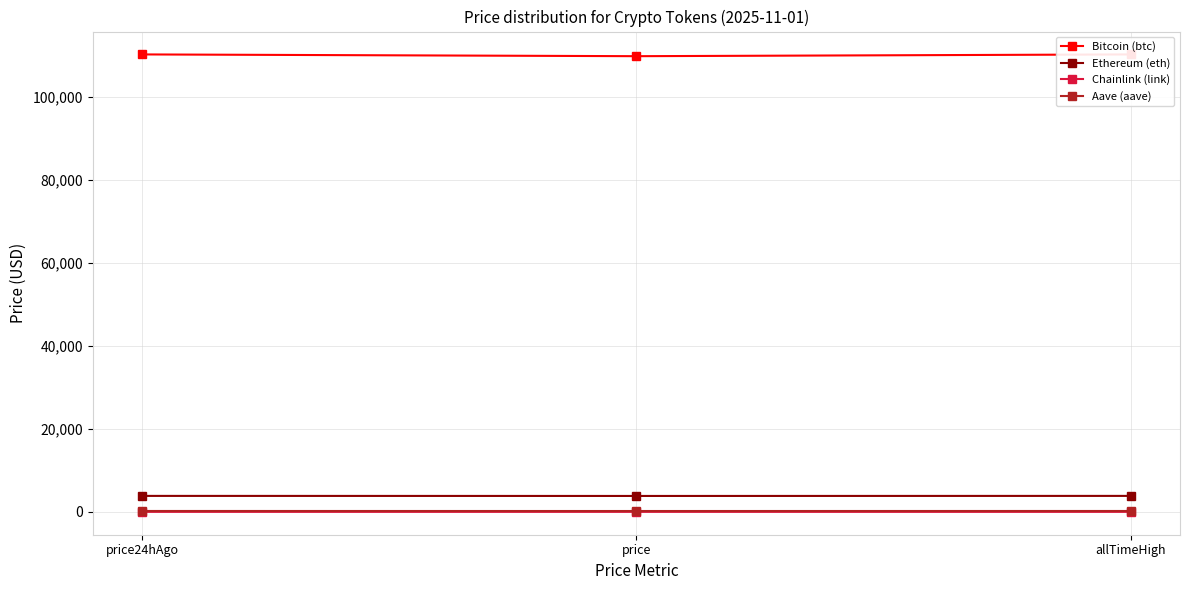

What position from the right is price24hAgo?

3